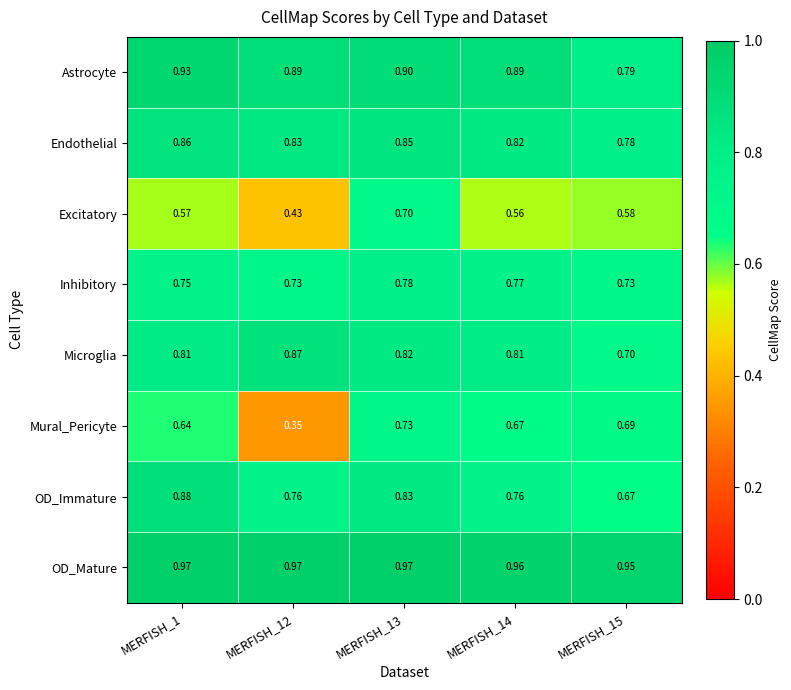

At which category is the sum across all series the highest?

MERFISH_13